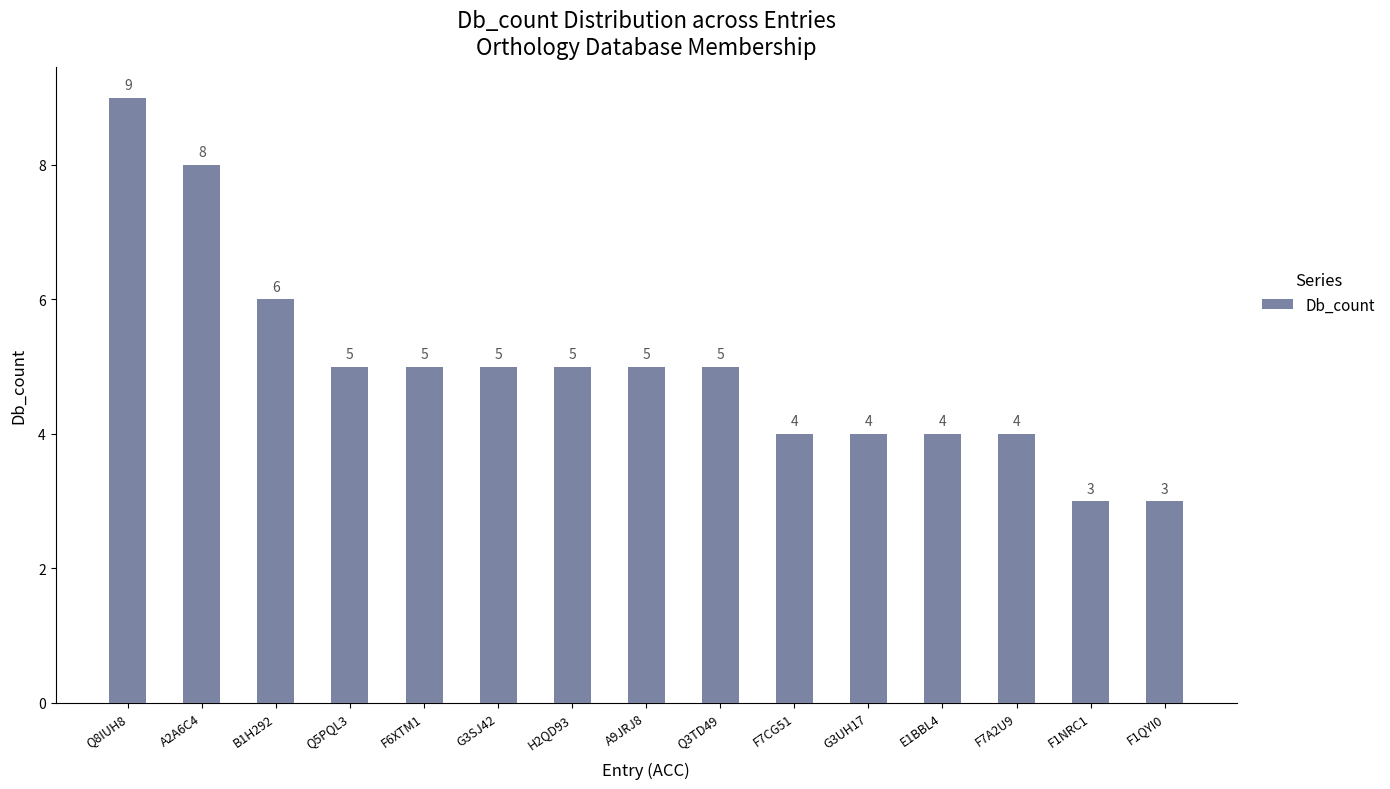

Where is the data nearest to the value 6?

B1H292